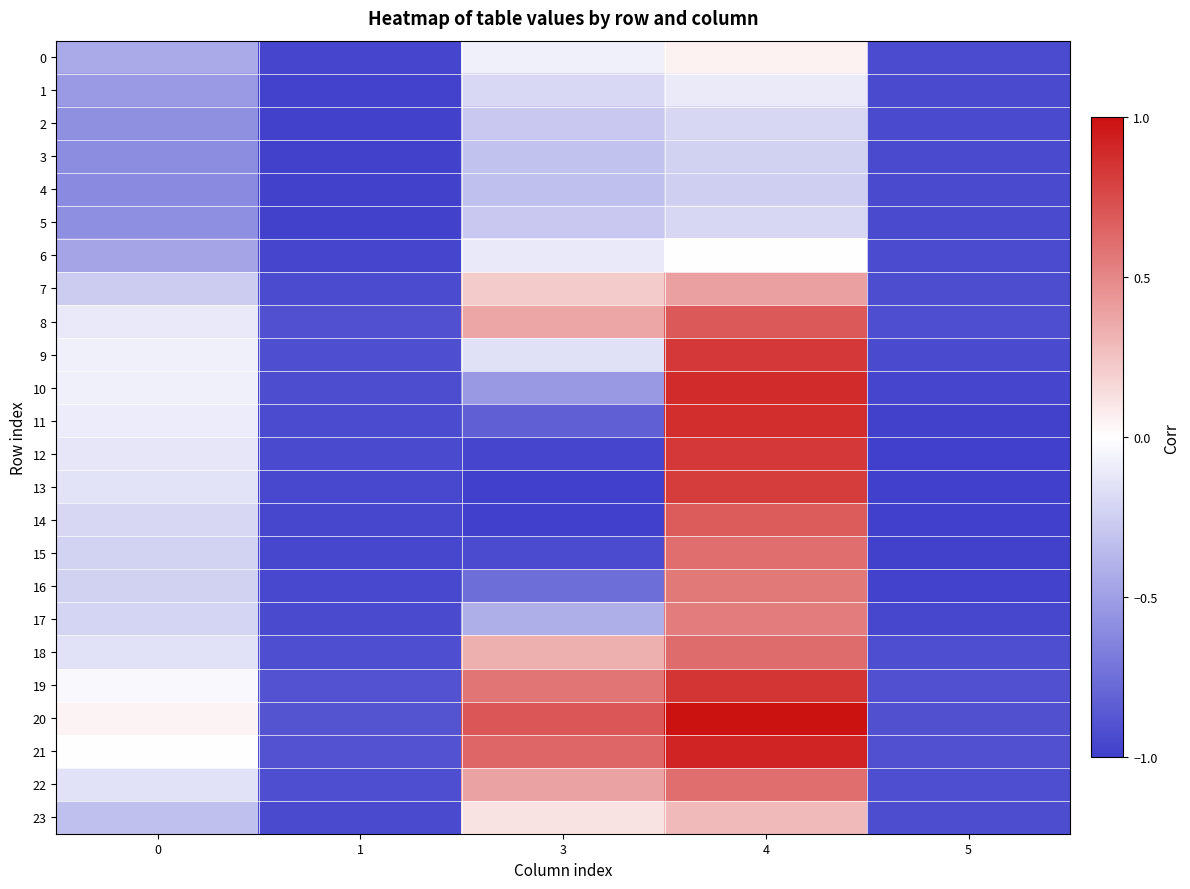

List the series in order of their peak value, lowest first.

4, 3, 5, 2, 1, 6, 0, 23, 7, 17, 16, 15, 22, 18, 14, 8, 13, 9, 12, 19, 11, 10, 21, 20